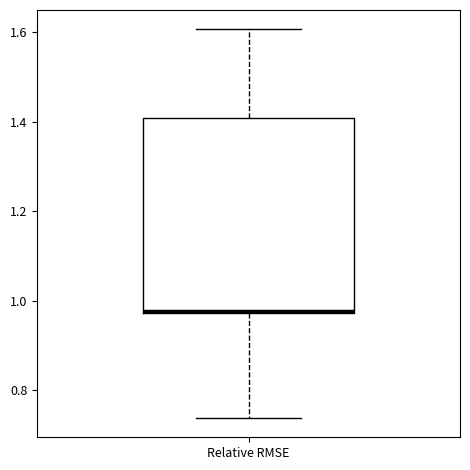

Where does the lower whisker of the box for Relative RMSE end on the y-axis? The values are not printed on the chart, so give them approximately, as read against the axis.

0.74